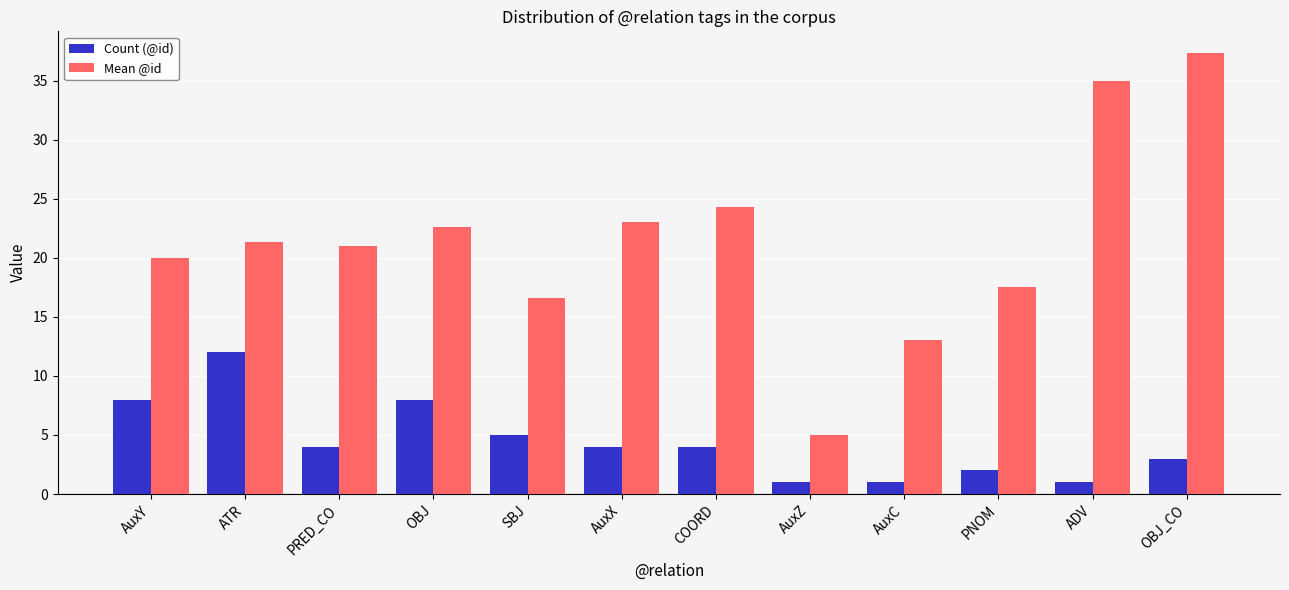

List the series in order of their peak value, highest first.

Mean @id, Count (@id)